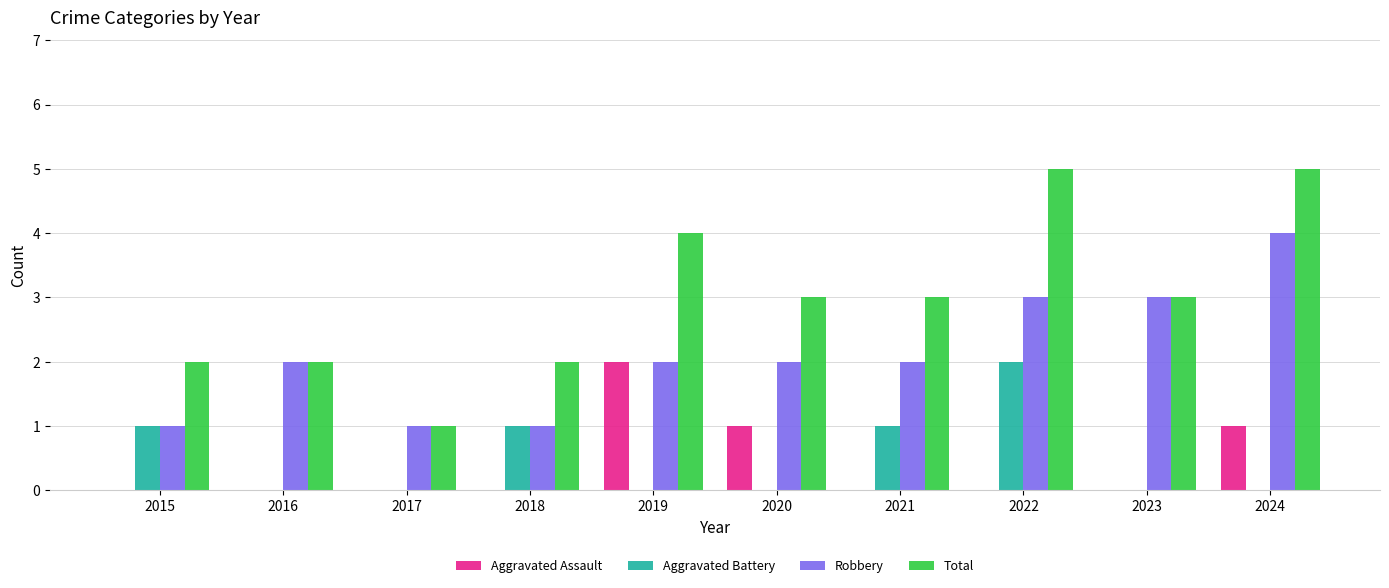

At which label does Total first exceed 3?

2019